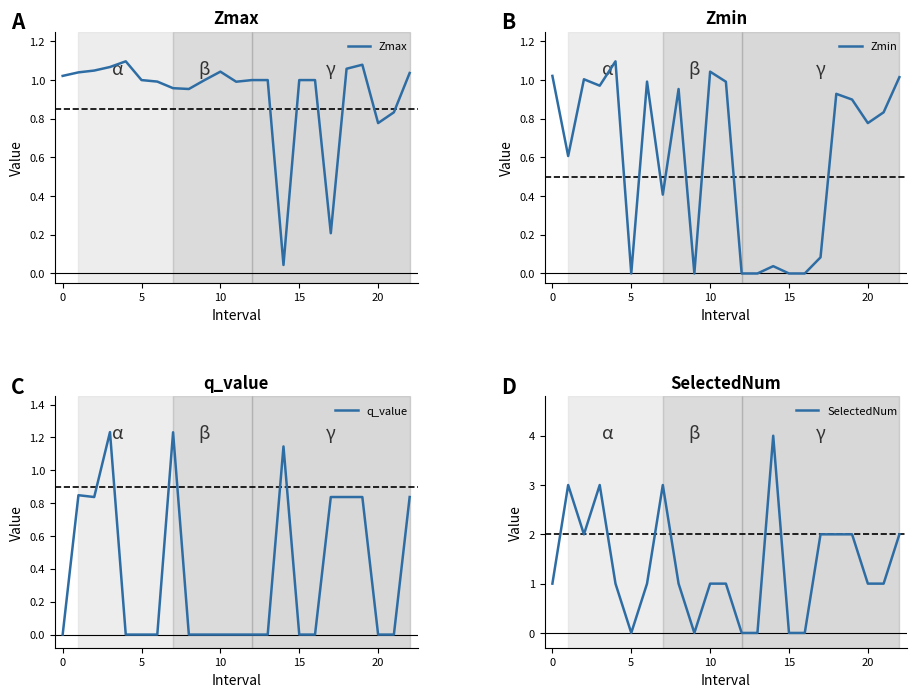

In SelectedNum, how many points are lower than both neighbors (excluding endpoints)?

3